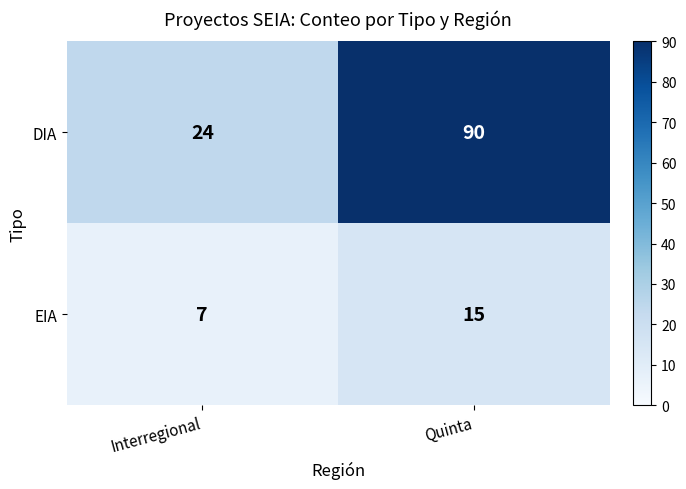

The value of EIA at Quinta is 10. True or false?

False